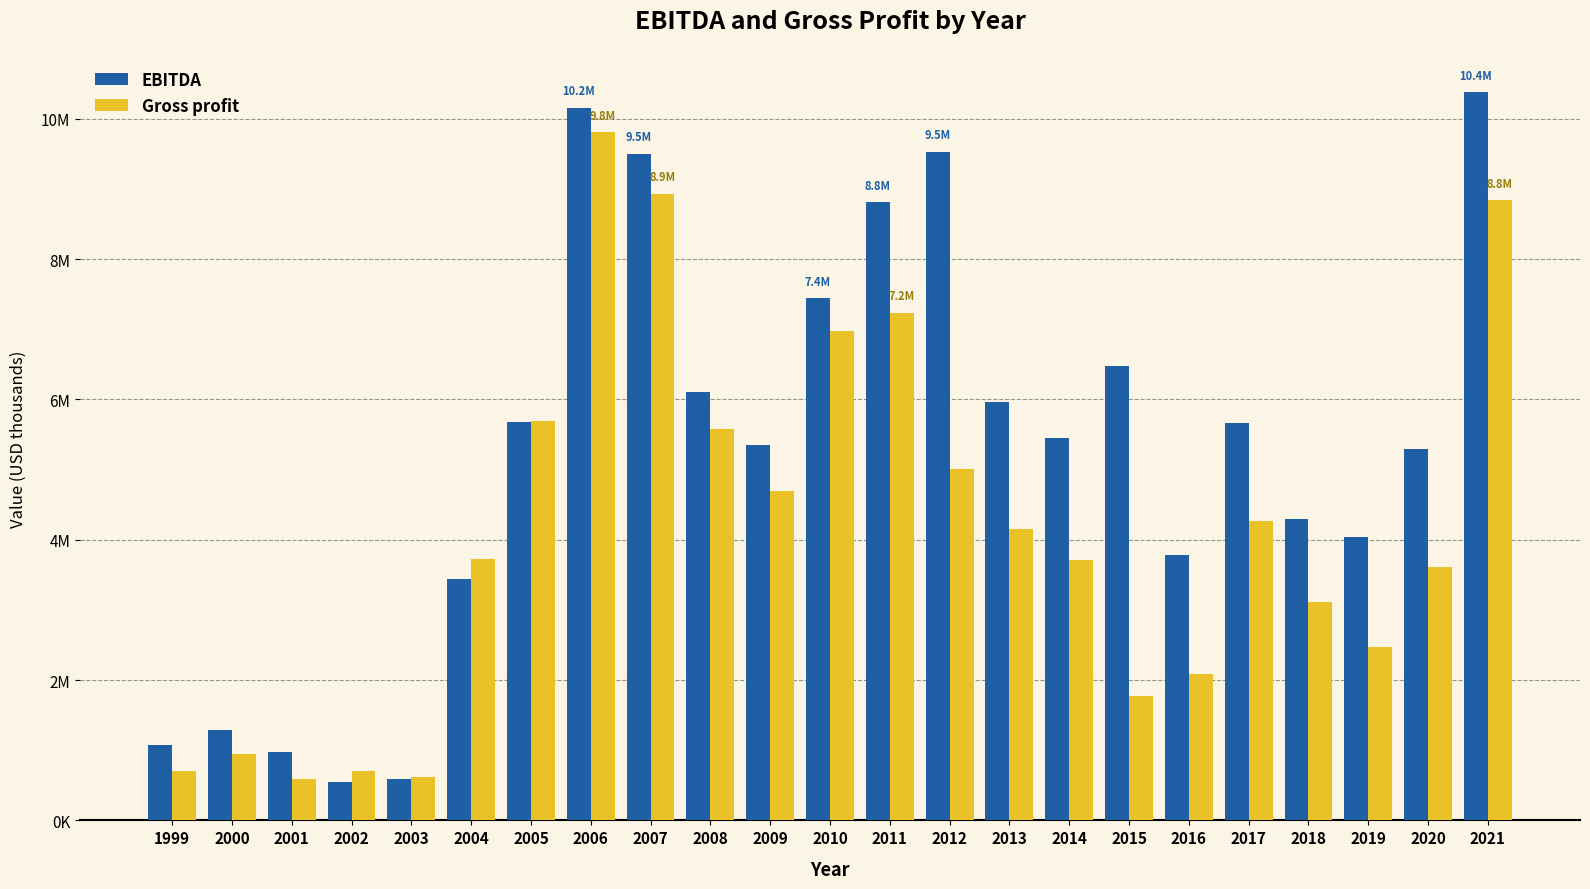

What is the sum of all Gross profit values?

95243575